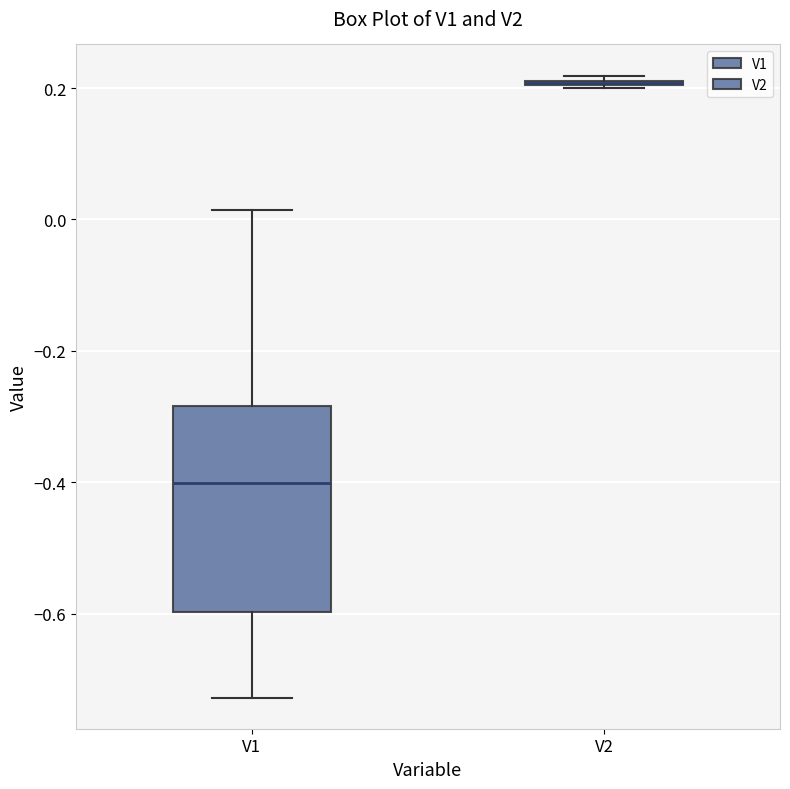

Where does the lower whisker of the box for V1 end on the y-axis? The values are not printed on the chart, so give them approximately, as read against the axis.

-0.72